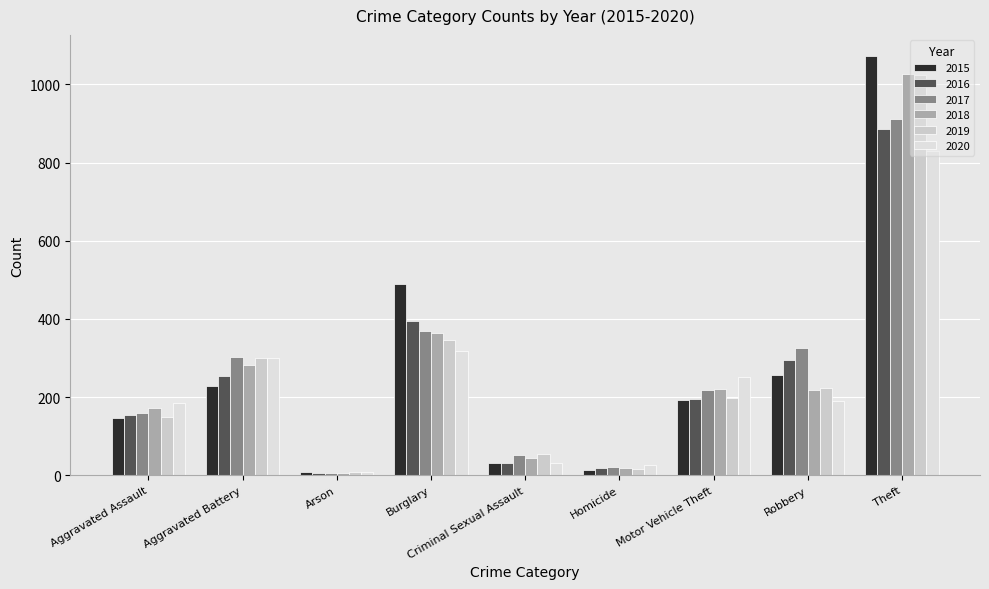

At which label is 2017 closest to 459?

Burglary